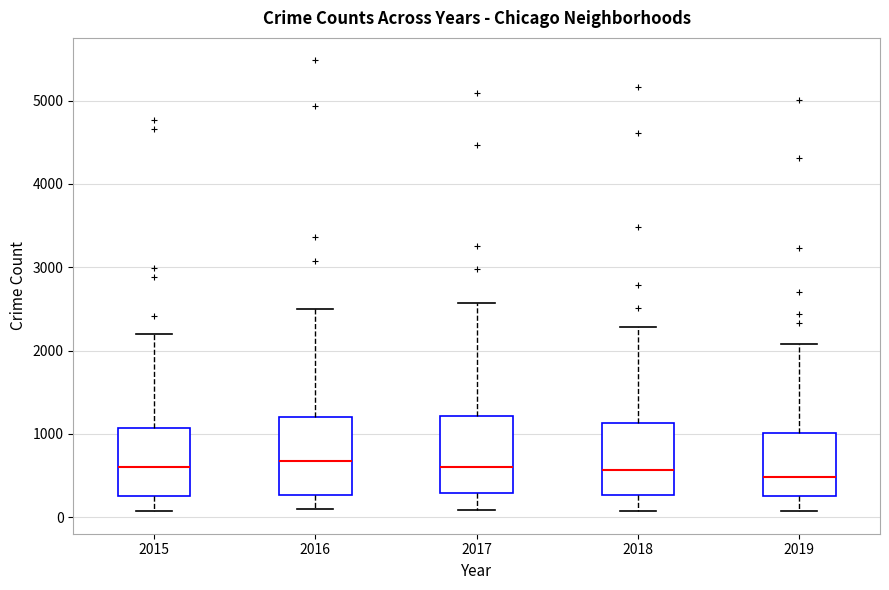

Where does the upper whisker of the box at x = 2016 end on the y-axis? The values are not printed on the chart, so give them approximately, as read against the axis.

2500